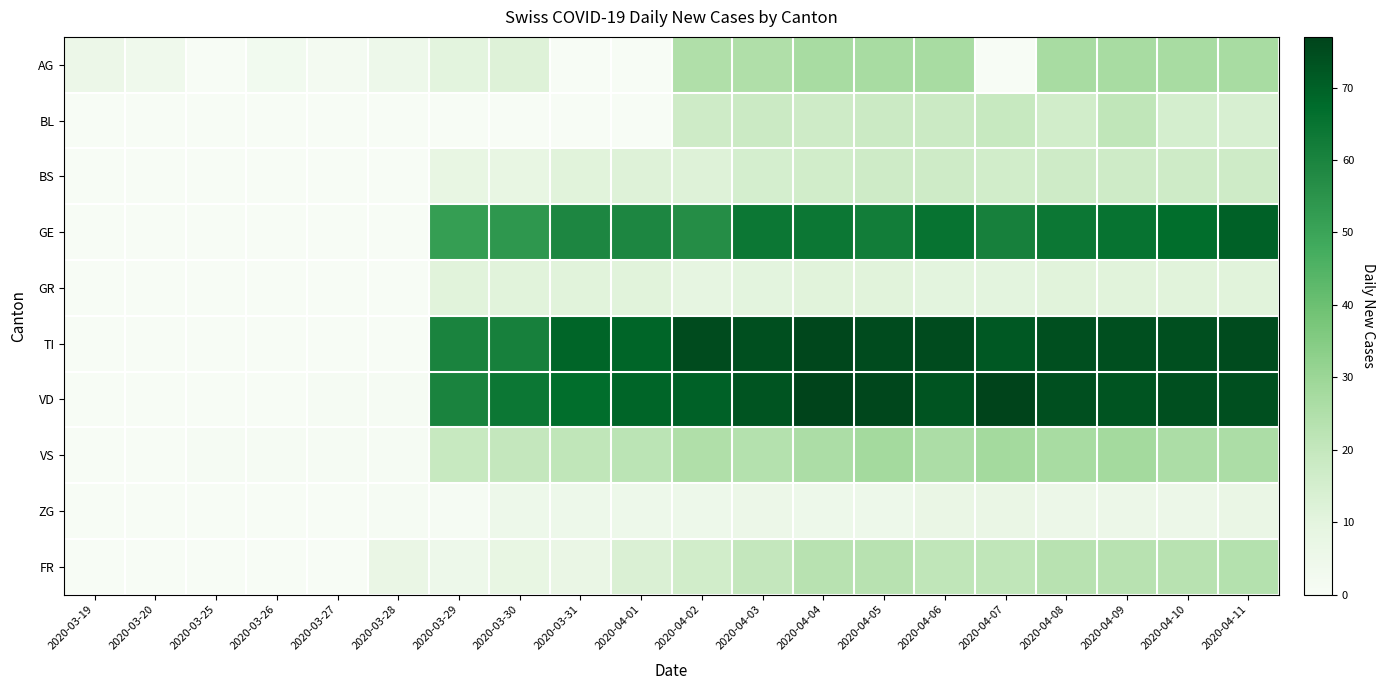

Reading right to left, transcribe all the data shown in this chart.

AG: 2020-04-11=27	2020-04-10=27	2020-04-09=27	2020-04-08=27	2020-04-07=0	2020-04-06=27	2020-04-05=27	2020-04-04=27	2020-04-03=25	2020-04-02=25	2020-04-01=0	2020-03-31=0	2020-03-30=12	2020-03-29=10	2020-03-28=5	2020-03-27=2	2020-03-26=3	2020-03-25=0	2020-03-20=4	2020-03-19=6
BL: 2020-04-11=14	2020-04-10=15	2020-04-09=21	2020-04-08=16	2020-04-07=19	2020-04-06=18	2020-04-05=18	2020-04-04=17	2020-04-03=18	2020-04-02=17	2020-04-01=0	2020-03-31=0	2020-03-30=0	2020-03-29=0	2020-03-28=0	2020-03-27=0	2020-03-26=0	2020-03-25=0	2020-03-20=0	2020-03-19=0
BS: 2020-04-11=17	2020-04-10=17	2020-04-09=17	2020-04-08=17	2020-04-07=16	2020-04-06=17	2020-04-05=17	2020-04-04=16	2020-04-03=15	2020-04-02=12	2020-04-01=12	2020-03-31=11	2020-03-30=8	2020-03-29=8	2020-03-28=0	2020-03-27=0	2020-03-26=0	2020-03-25=0	2020-03-20=0	2020-03-19=0
GE: 2020-04-11=70	2020-04-10=67	2020-04-09=65	2020-04-08=64	2020-04-07=61	2020-04-06=65	2020-04-05=62	2020-04-04=64	2020-04-03=64	2020-04-02=57	2020-04-01=59	2020-03-31=59	2020-03-30=54	2020-03-29=52	2020-03-28=0	2020-03-27=0	2020-03-26=0	2020-03-25=0	2020-03-20=0	2020-03-19=0
GR: 2020-04-11=11	2020-04-10=11	2020-04-09=11	2020-04-08=11	2020-04-07=10	2020-04-06=10	2020-04-05=11	2020-04-04=11	2020-04-03=10	2020-04-02=9	2020-04-01=11	2020-03-31=11	2020-03-30=11	2020-03-29=11	2020-03-28=0	2020-03-27=0	2020-03-26=0	2020-03-25=0	2020-03-20=0	2020-03-19=0
TI: 2020-04-11=75	2020-04-10=74	2020-04-09=74	2020-04-08=74	2020-04-07=72	2020-04-06=75	2020-04-05=75	2020-04-04=76	2020-04-03=74	2020-04-02=75	2020-04-01=69	2020-03-31=69	2020-03-30=61	2020-03-29=60	2020-03-28=0	2020-03-27=0	2020-03-26=0	2020-03-25=0	2020-03-20=0	2020-03-19=0
VD: 2020-04-11=74	2020-04-10=74	2020-04-09=73	2020-04-08=74	2020-04-07=77	2020-04-06=73	2020-04-05=76	2020-04-04=77	2020-04-03=73	2020-04-02=70	2020-04-01=69	2020-03-31=67	2020-03-30=64	2020-03-29=60	2020-03-28=1	2020-03-27=1	2020-03-26=0	2020-03-25=0	2020-03-20=0	2020-03-19=0
VS: 2020-04-11=26	2020-04-10=26	2020-04-09=28	2020-04-08=27	2020-04-07=28	2020-04-06=26	2020-04-05=28	2020-04-04=26	2020-04-03=24	2020-04-02=25	2020-04-01=22	2020-03-31=21	2020-03-30=20	2020-03-29=19	2020-03-28=1	2020-03-27=1	2020-03-26=1	2020-03-25=1	2020-03-20=0	2020-03-19=0
ZG: 2020-04-11=7	2020-04-10=6	2020-04-09=6	2020-04-08=6	2020-04-07=7	2020-04-06=7	2020-04-05=5	2020-04-04=5	2020-04-03=6	2020-04-02=5	2020-04-01=5	2020-03-31=5	2020-03-30=5	2020-03-29=1	2020-03-28=1	2020-03-27=0	2020-03-26=0	2020-03-25=0	2020-03-20=0	2020-03-19=0
FR: 2020-04-11=24	2020-04-10=23	2020-04-09=23	2020-04-08=23	2020-04-07=21	2020-04-06=21	2020-04-05=23	2020-04-04=23	2020-04-03=20	2020-04-02=16	2020-04-01=13	2020-03-31=7	2020-03-30=8	2020-03-29=5	2020-03-28=7	2020-03-27=0	2020-03-26=0	2020-03-25=0	2020-03-20=0	2020-03-19=0